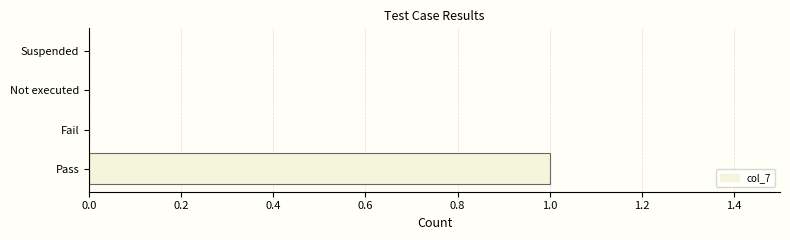

The chart shows a value of 0 at Pass. True or false?

False